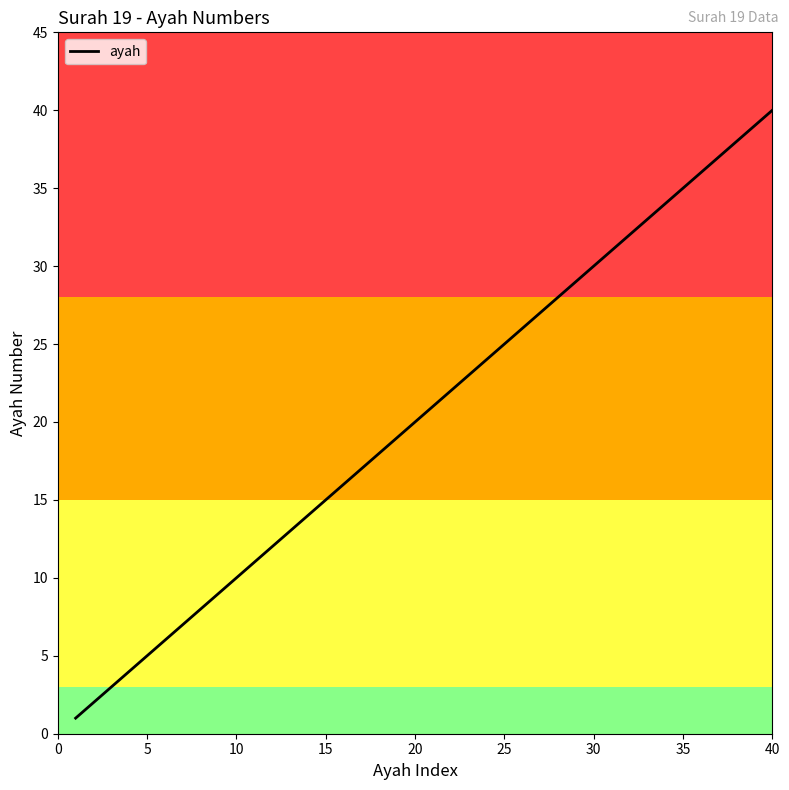

Does the chart display data point markers on the line(s)?

No